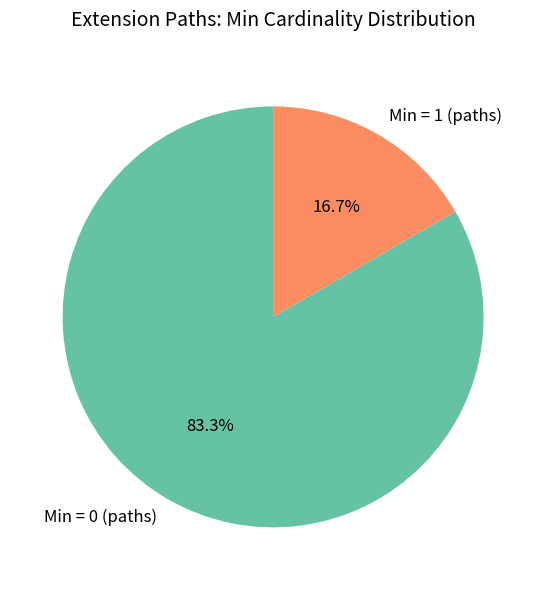

Combined, do Min = 0 (paths) and Min = 1 (paths) account for over 50%?

Yes